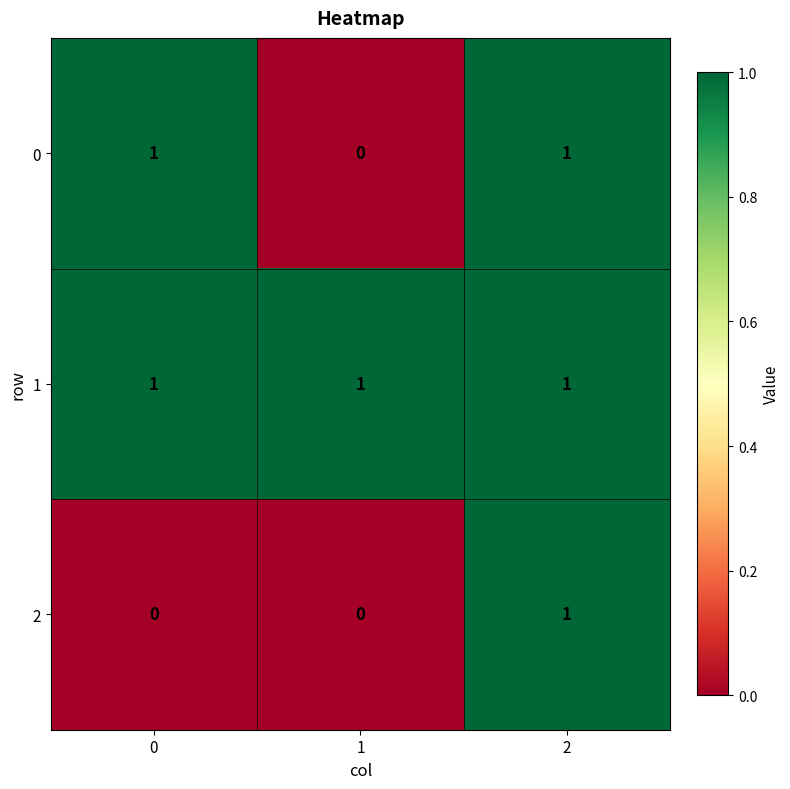

At how many categories does at least one series exceed 0?

3